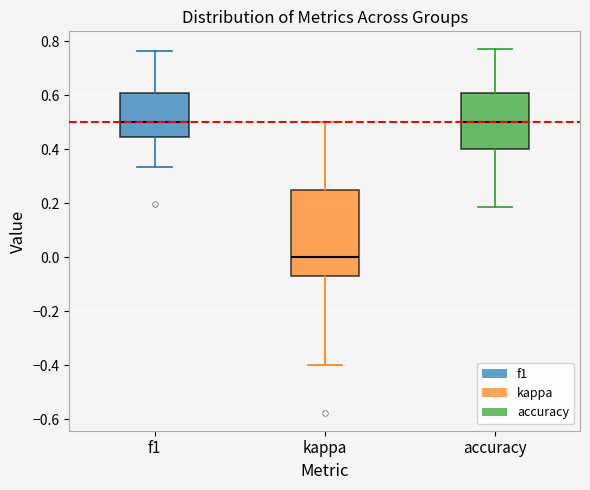

Reading left to right, read every box against the y-axis: the position of its median line, the range the box covers, and the ends of its whiskers. The values are not printed on the chart, so give them approximately, as read against the axis.

f1: median 0.50, box 0.44 to 0.60, whiskers 0.34 to 0.76
kappa: median 0.00, box -0.08 to 0.26, whiskers -0.40 to 0.50
accuracy: median 0.50, box 0.40 to 0.60, whiskers 0.18 to 0.76